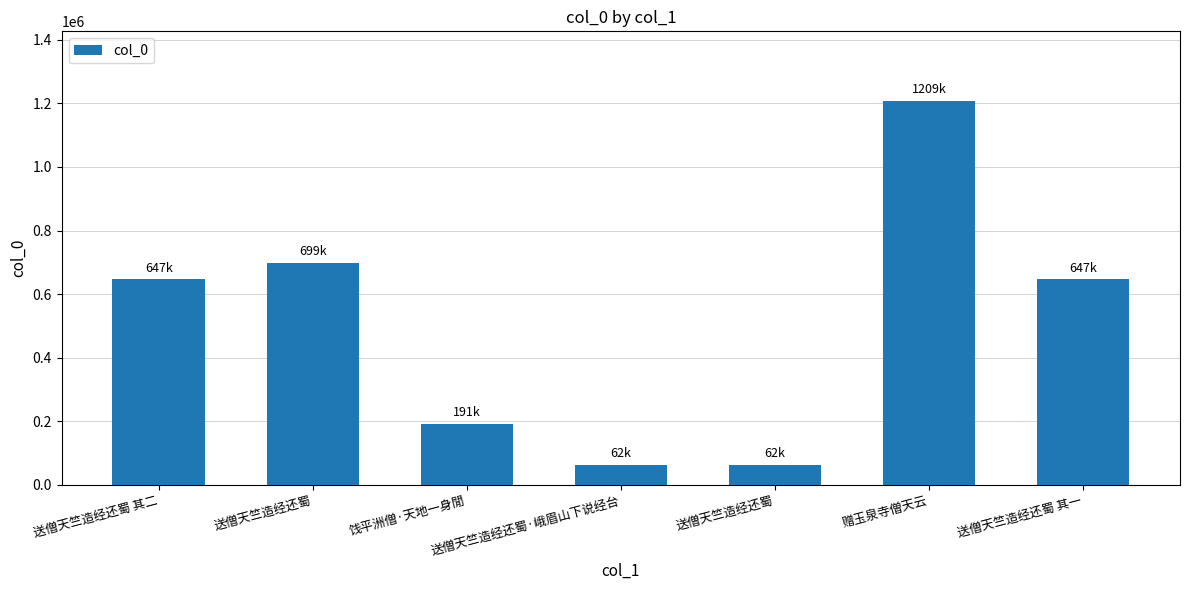

Is it true that the value at 饯平洲僧·天地一身閒 is 190730?

True